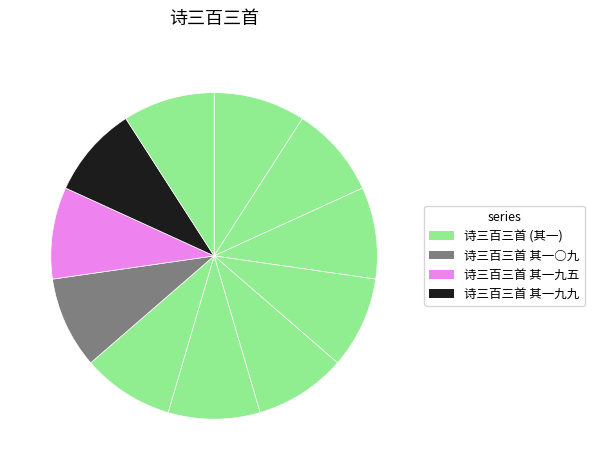

Count the number of slices in the pie.

11